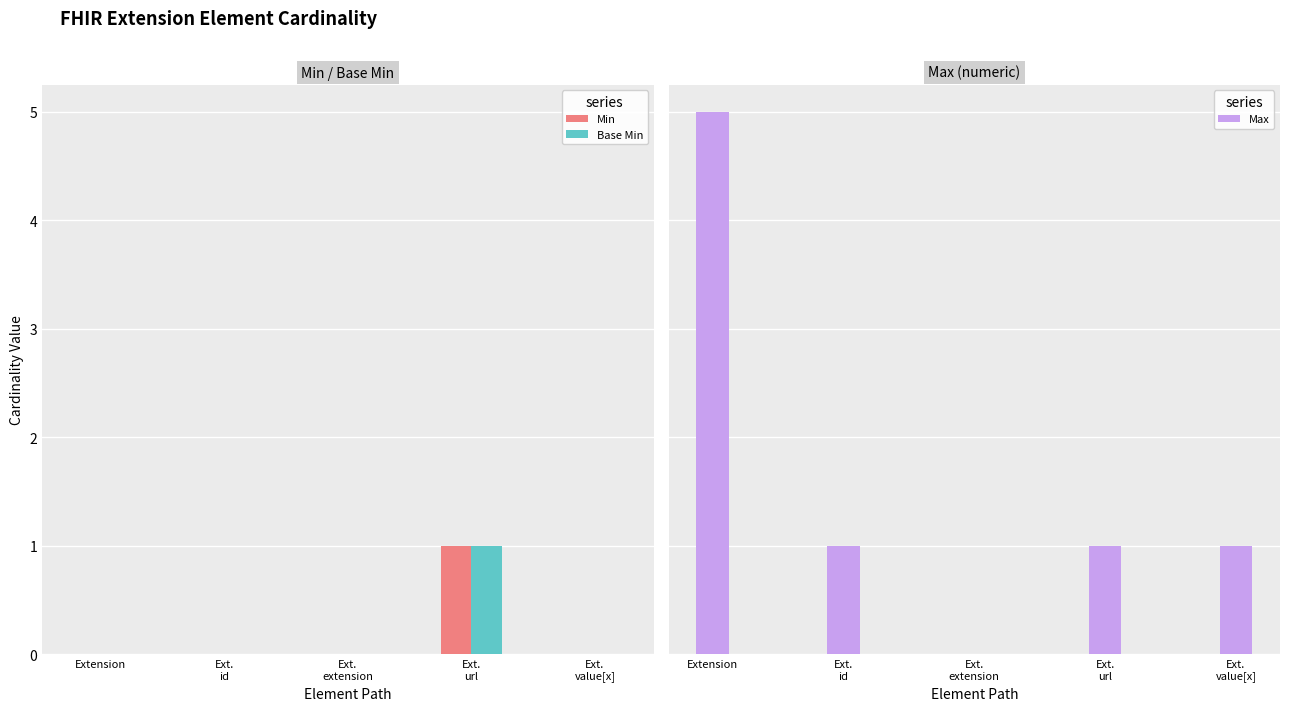

How many values in Min are above zero?

1